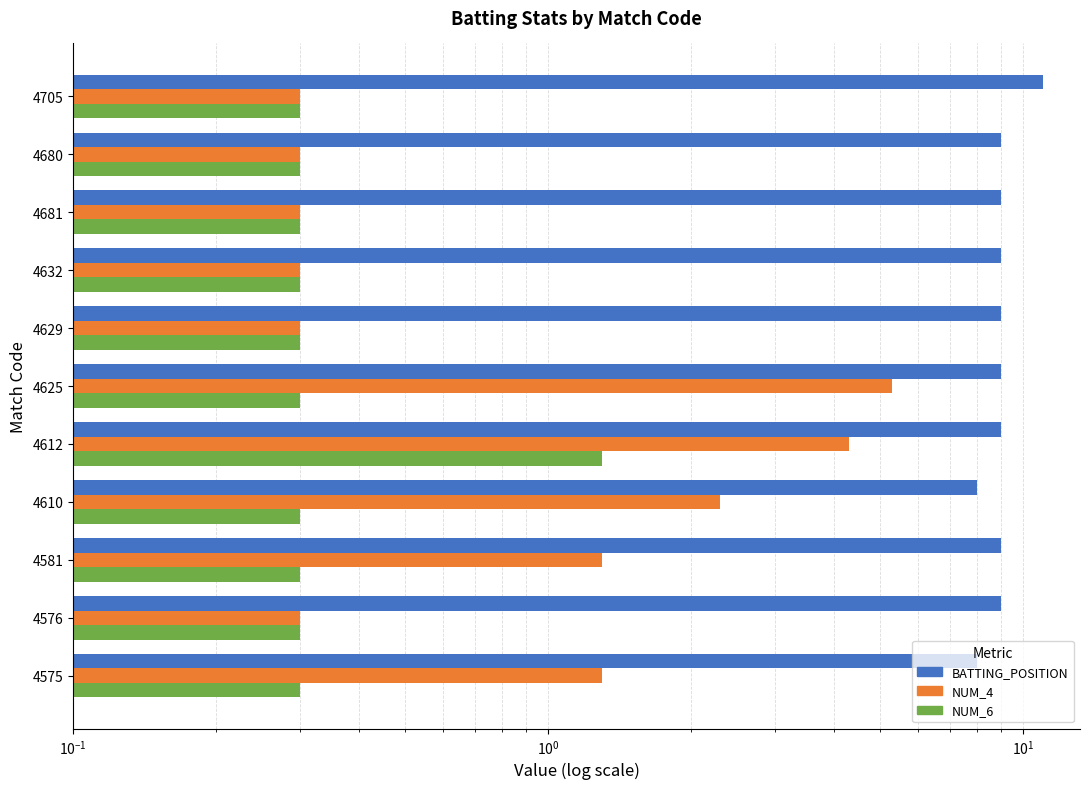

Which series has the largest total across all categories?

BATTING_POSITION